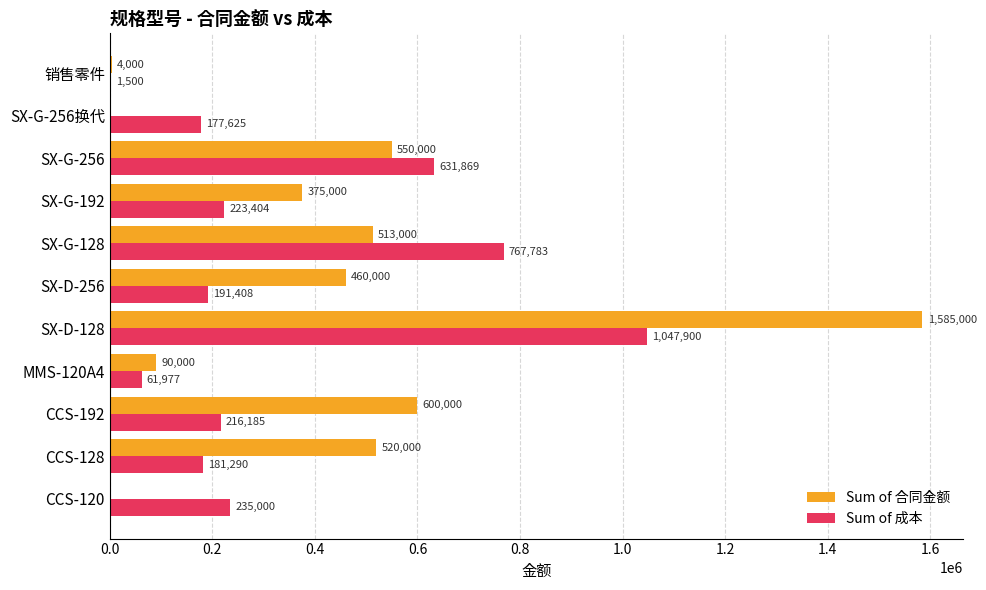

At which category is the sum across all series the highest?

SX-D-128